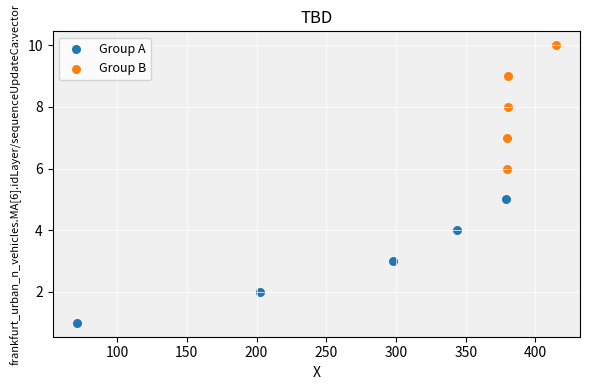

Which series contains the highest Y value?

Group B